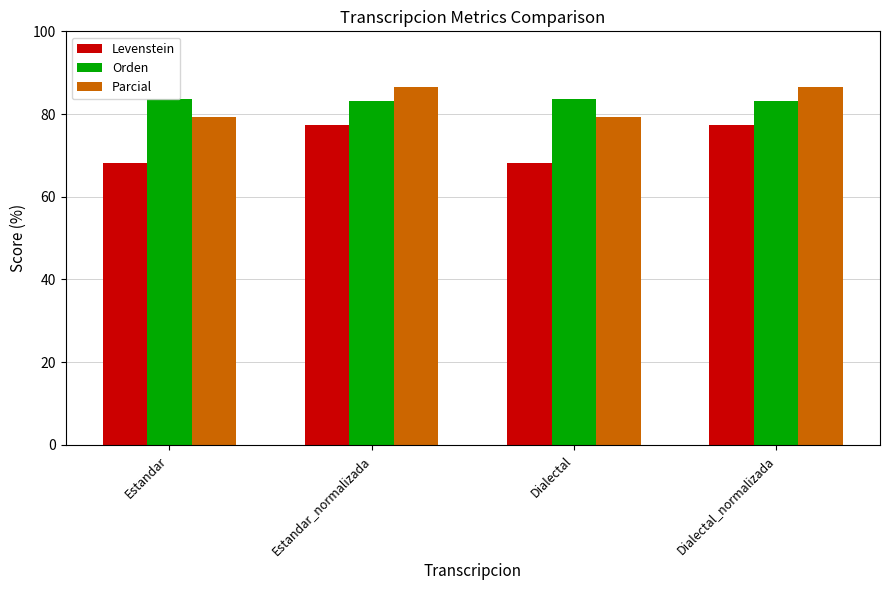

What is the label of the 3rd bar from the right?

Estandar_normalizada